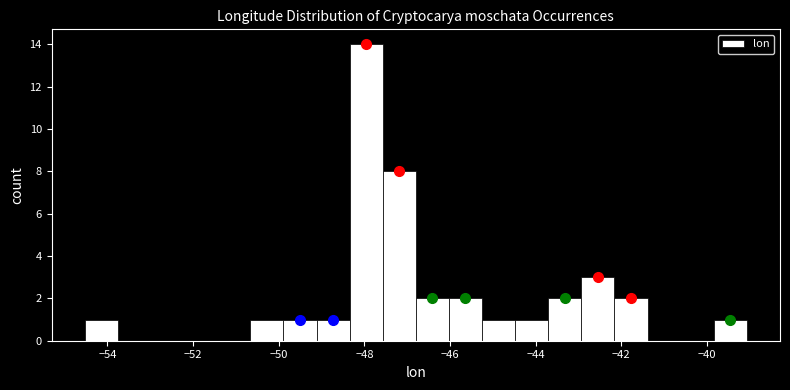

Around what value on the x-axis is the tallest bar? Give the approximate position of its centre, as read against the axis.

-48.0